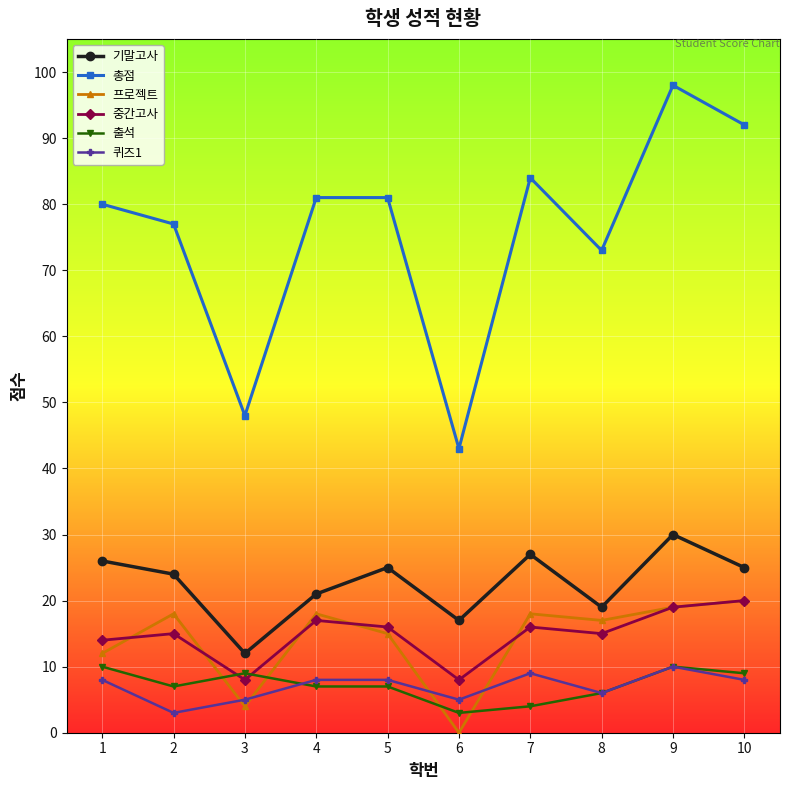

Reading left to right, list all the values displayed in this chart.

기말고사: 1=26	2=24	3=12	4=21	5=25	6=17	7=27	8=19	9=30	10=25
총점: 1=80	2=77	3=48	4=81	5=81	6=43	7=84	8=73	9=98	10=92
프로젝트: 1=12	2=18	3=4	4=18	5=15	6=0	7=18	8=17	9=19	10=20
중간고사: 1=14	2=15	3=8	4=17	5=16	6=8	7=16	8=15	9=19	10=20
출석: 1=10	2=7	3=9	4=7	5=7	6=3	7=4	8=6	9=10	10=9
퀴즈1: 1=8	2=3	3=5	4=8	5=8	6=5	7=9	8=6	9=10	10=8